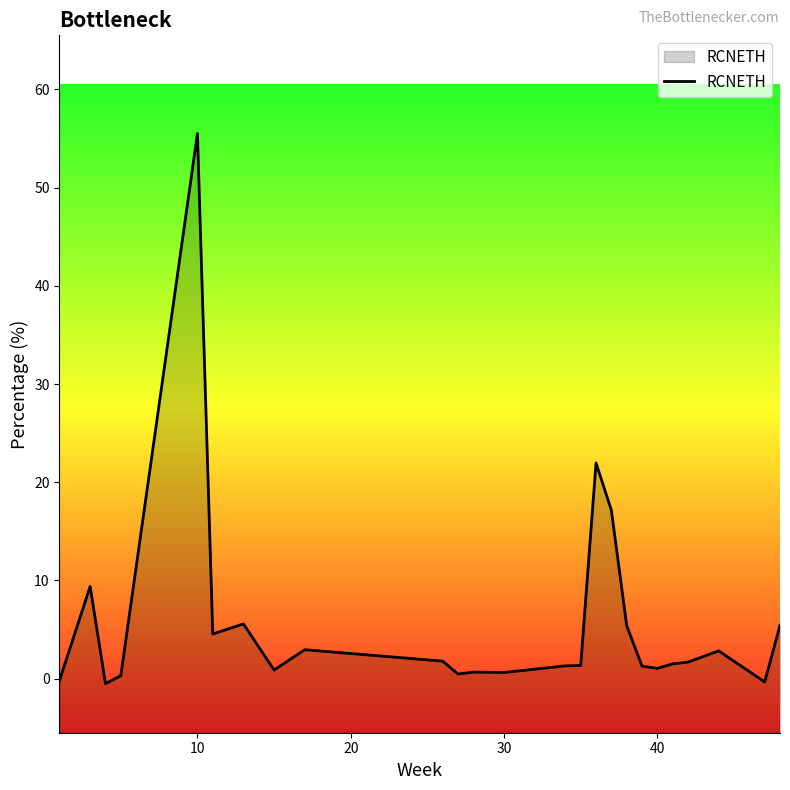

How many data points does each series have?

25